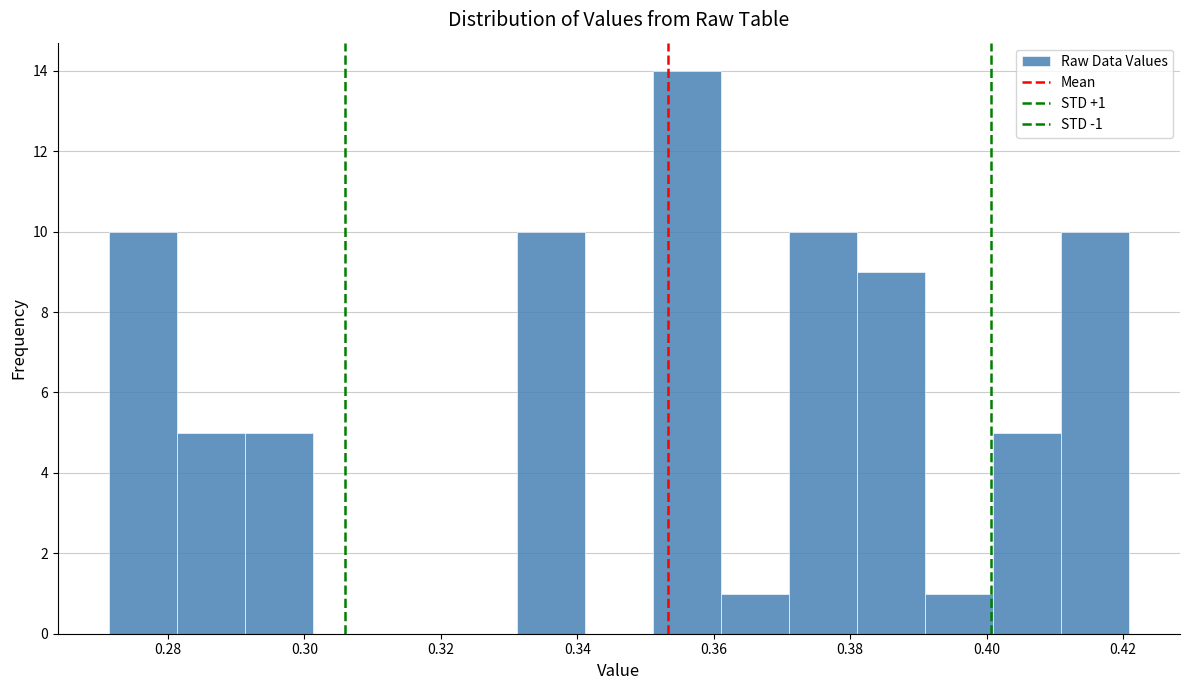

Which range on the x-axis has the tallest bar?

0.352 to 0.362